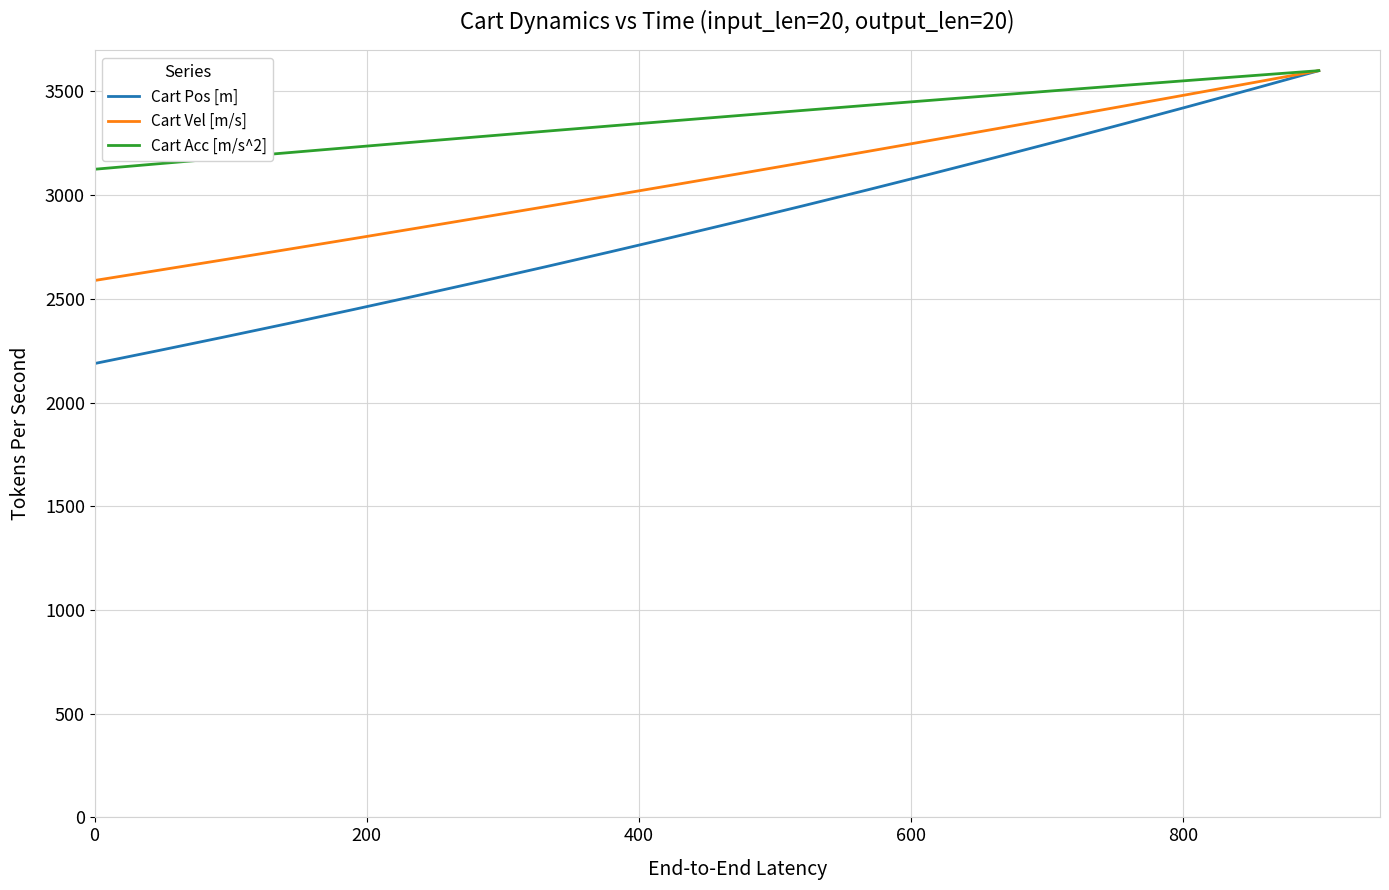

Rank the series by their average value, from highest to lowest.

Cart Acc [m/s^2], Cart Vel [m/s], Cart Pos [m]